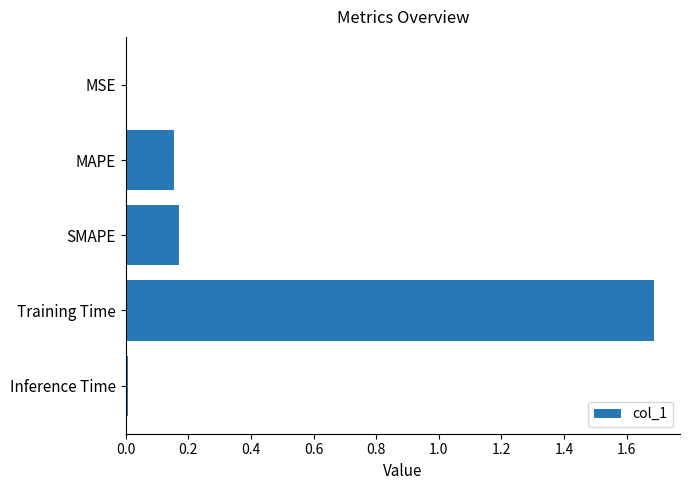

Which has a higher value, Inference Time or MAPE?

MAPE